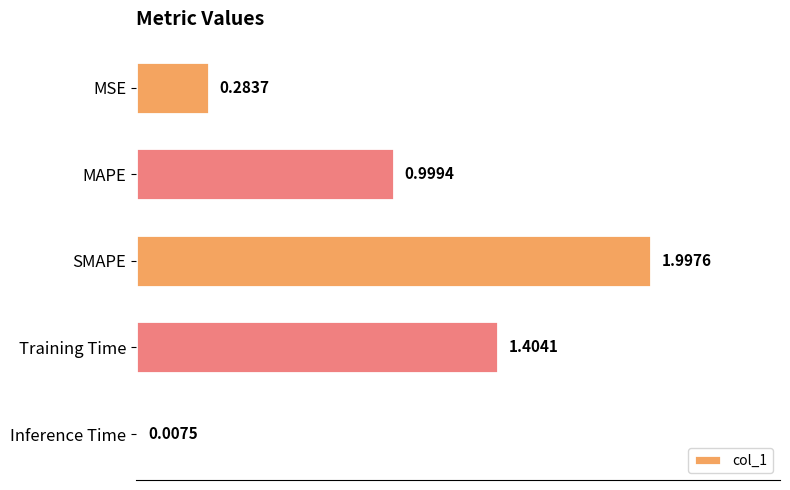

Which label corresponds to the smallest value in the chart?

Inference Time